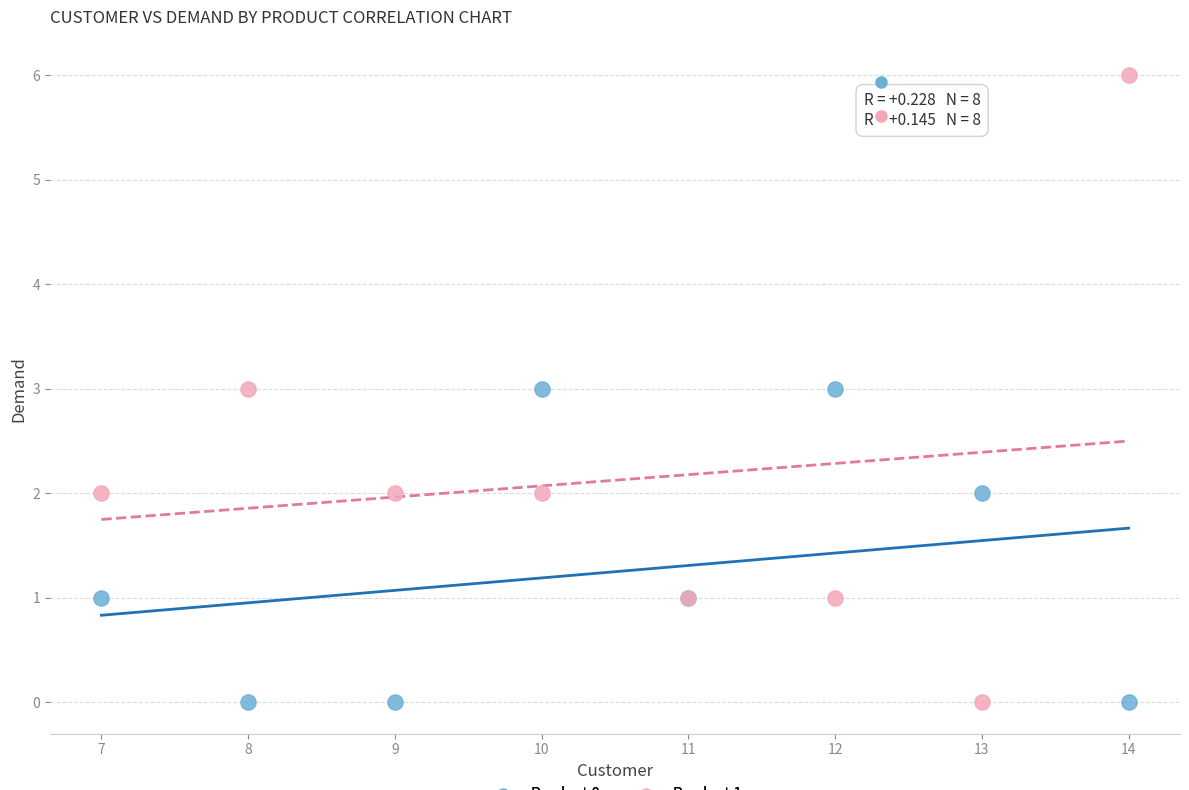

Which series has the largest Y range (max minus min)?

Product 1